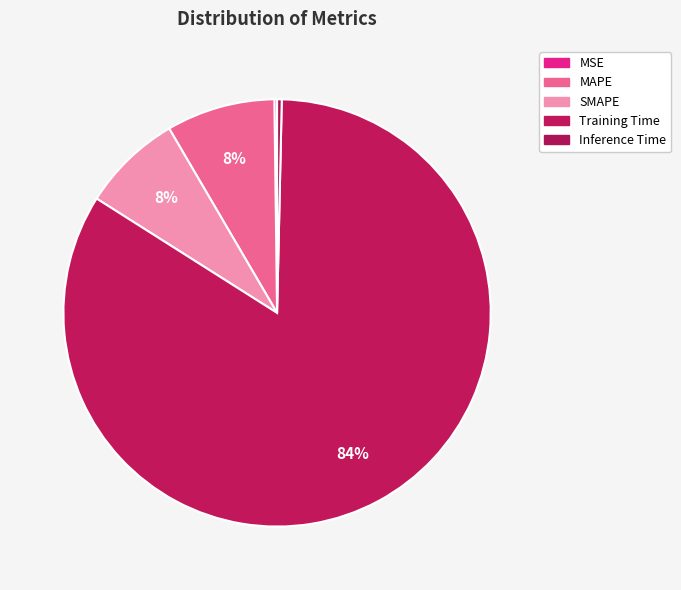

How many slices are in this pie chart?

5